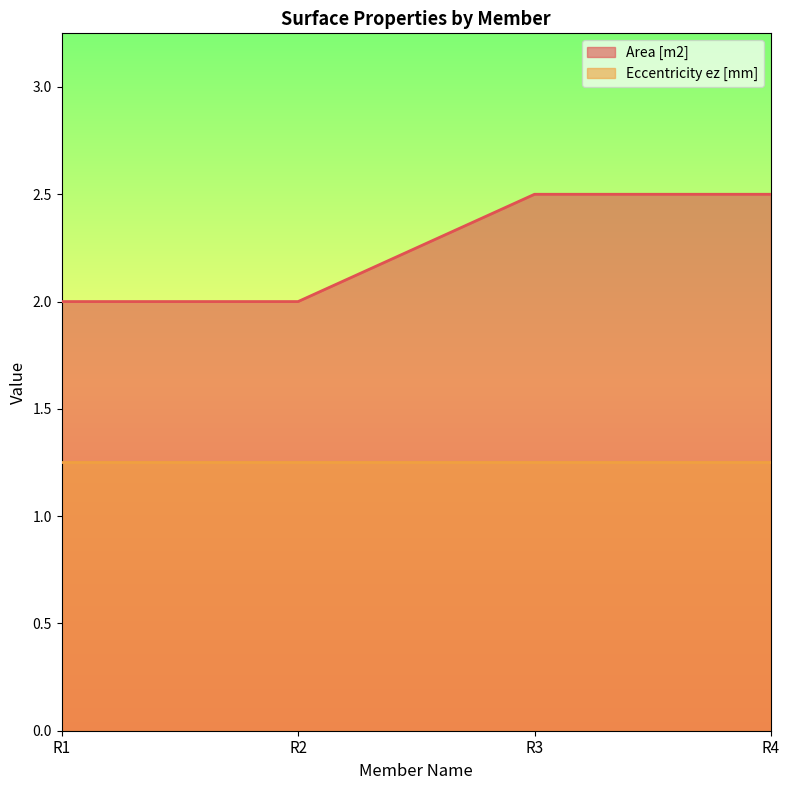

Which category has the lowest value across all series?

R1